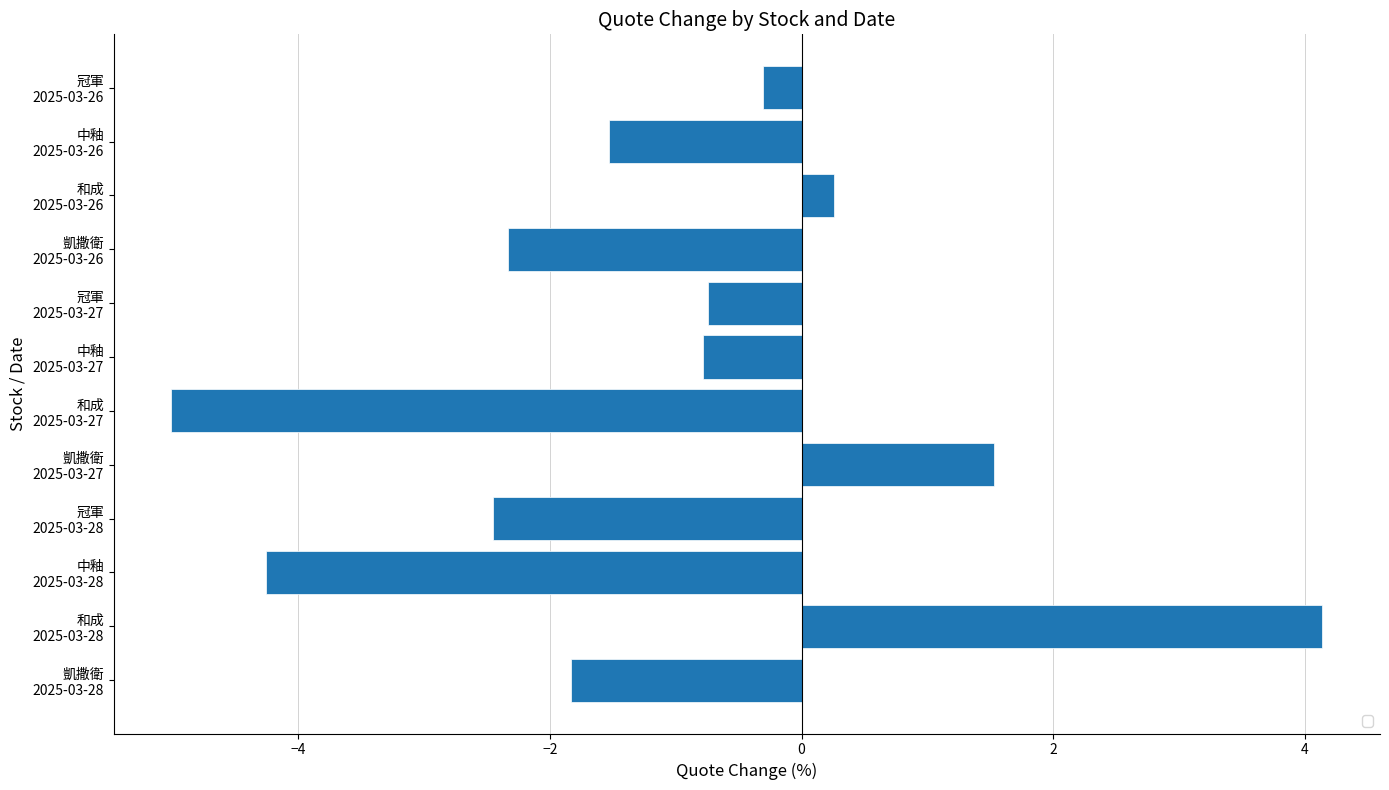

What is the minimum value shown in the chart?

-5.0